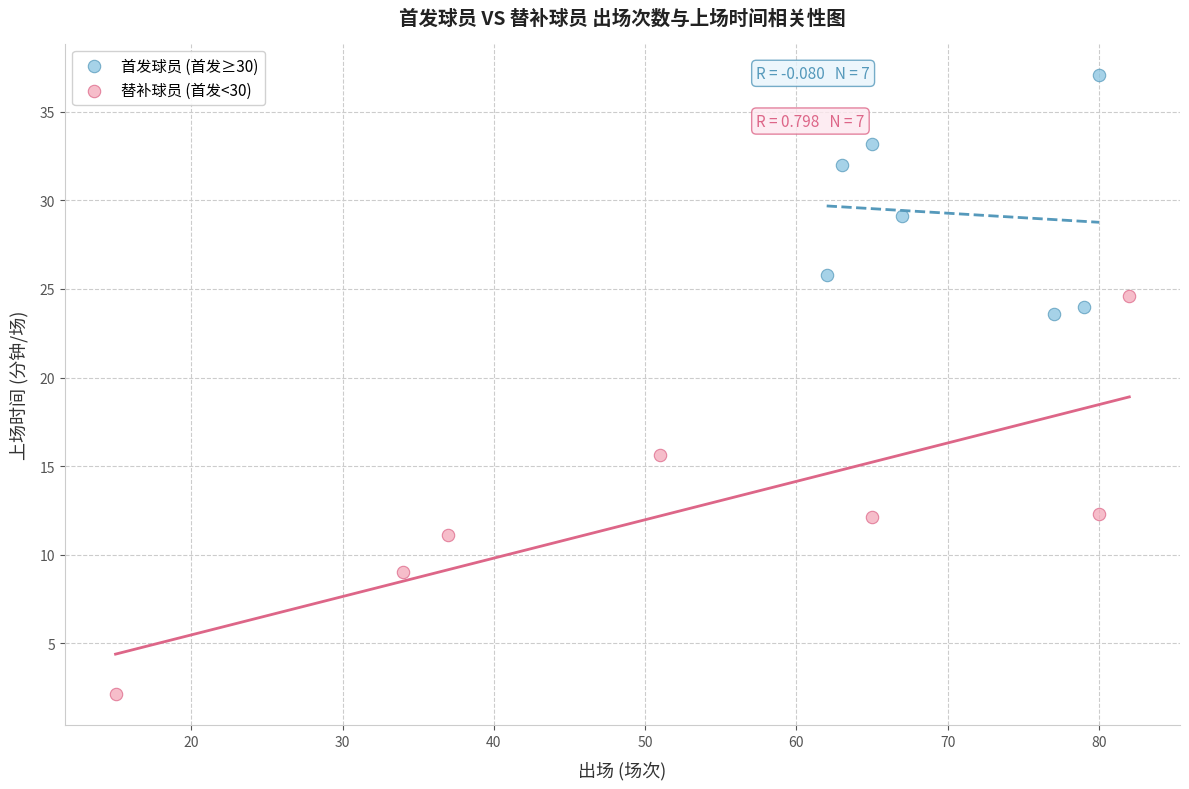

Which series reaches the minimum Y coordinate?

替补球员 (首发<30)